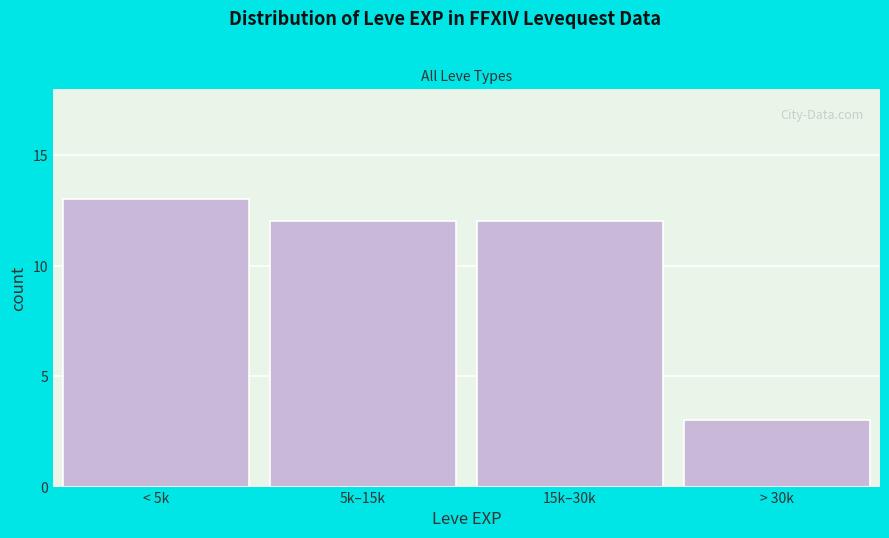

Reading left to right, transcribe all the data shown in this chart.

< 5k=13	5k–15k=12	15k–30k=12	> 30k=3